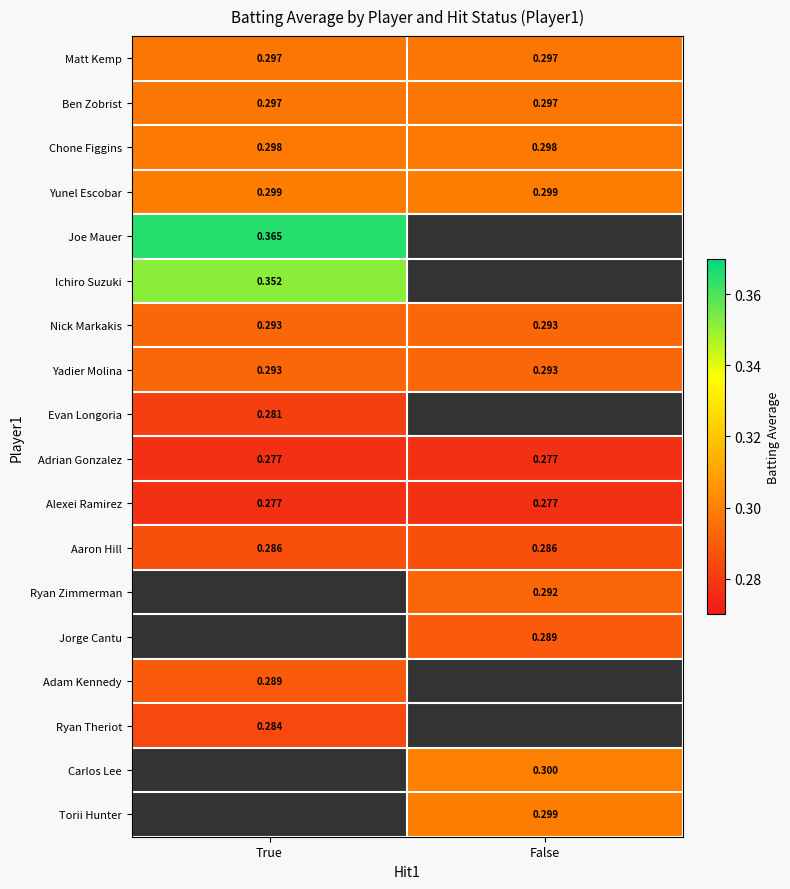

What is the maximum value shown in the chart?

0.4